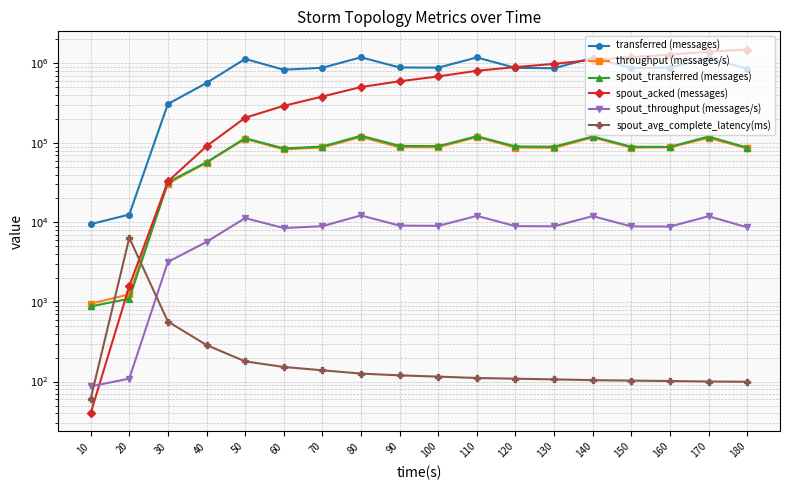

At which category is the sum across all series the highest?

170